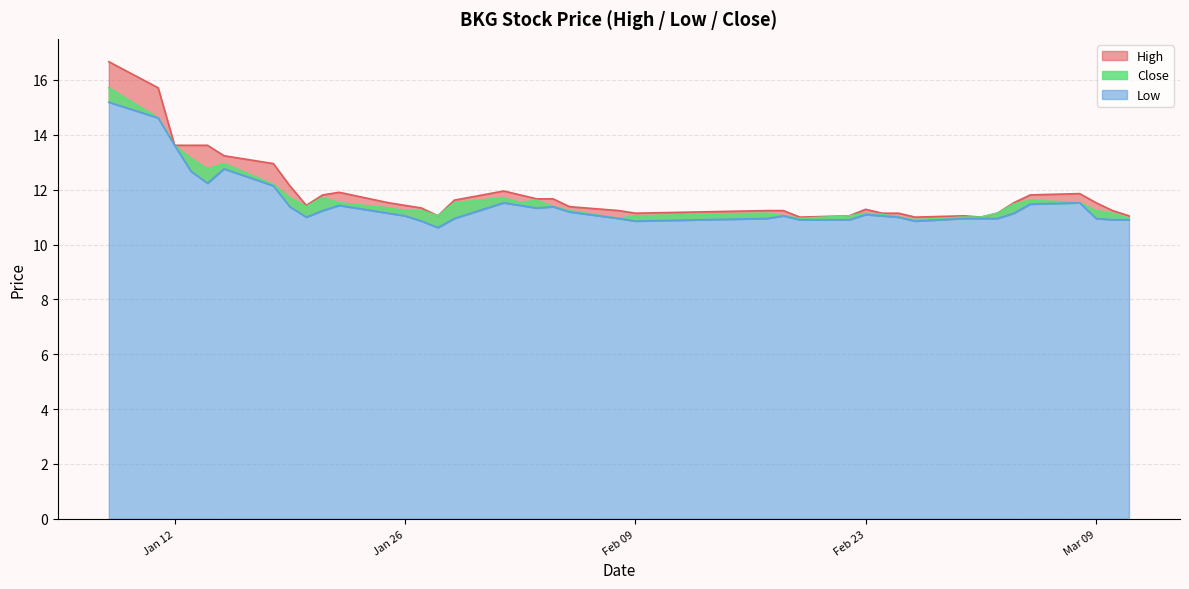

List the labels in order of High value, smallest first.

20210219, 20210226, 20210302, 20210128, 20210222, 20210301, 20210311, 20210225, 20210209, 20210224, 20210303, 20210208, 20210217, 20210218, 20210310, 20210223, 20210127, 20210205, 20210126, 20210120, 20210125, 20210309, 20210304, 20210129, 20210204, 20210203, 20210202, 20210305, 20210121, 20210308, 20210122, 20210201, 20210119, 20210118, 20210115, 20210112, 20210113, 20210114, 20210111, 20210108